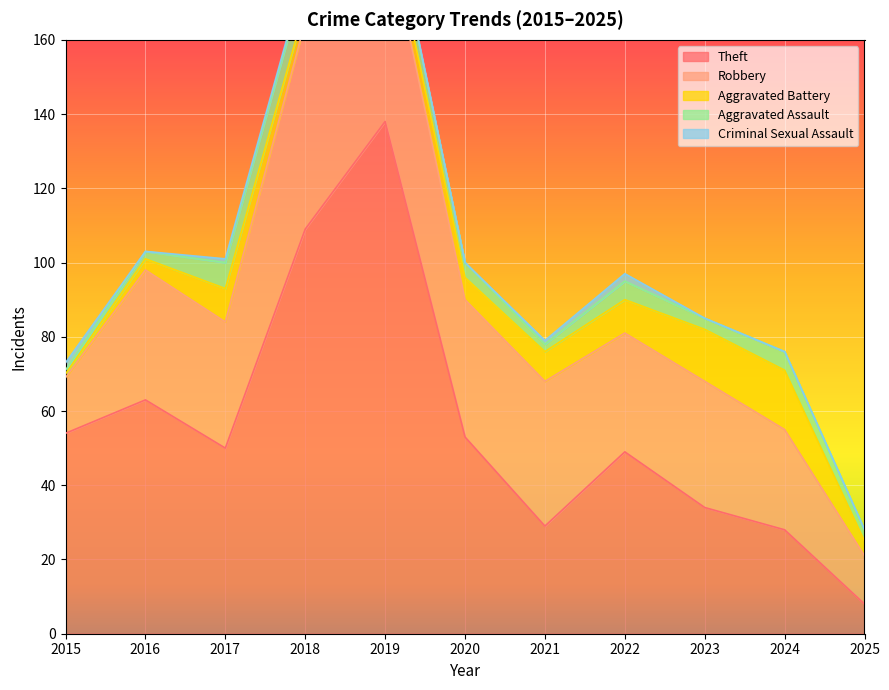

What is the average value of the Aggravated Assault series?

4